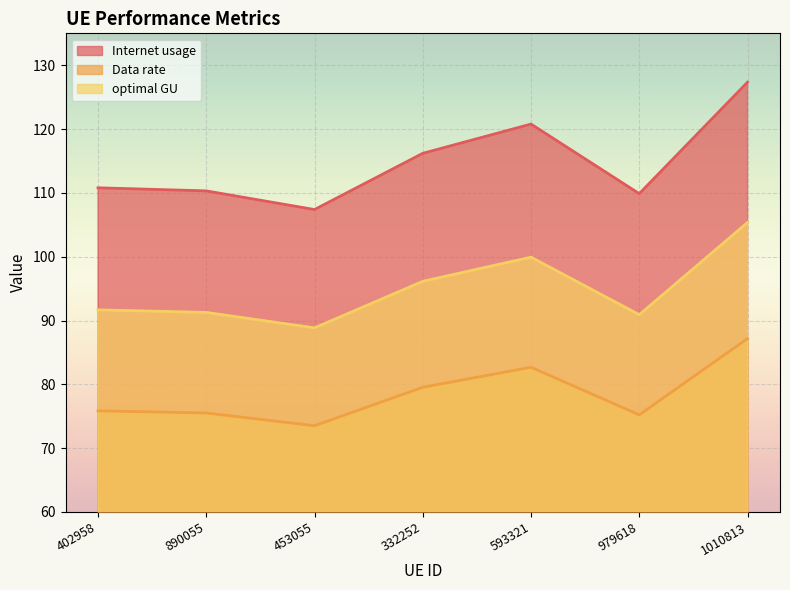

What position from the right is 332252?

4